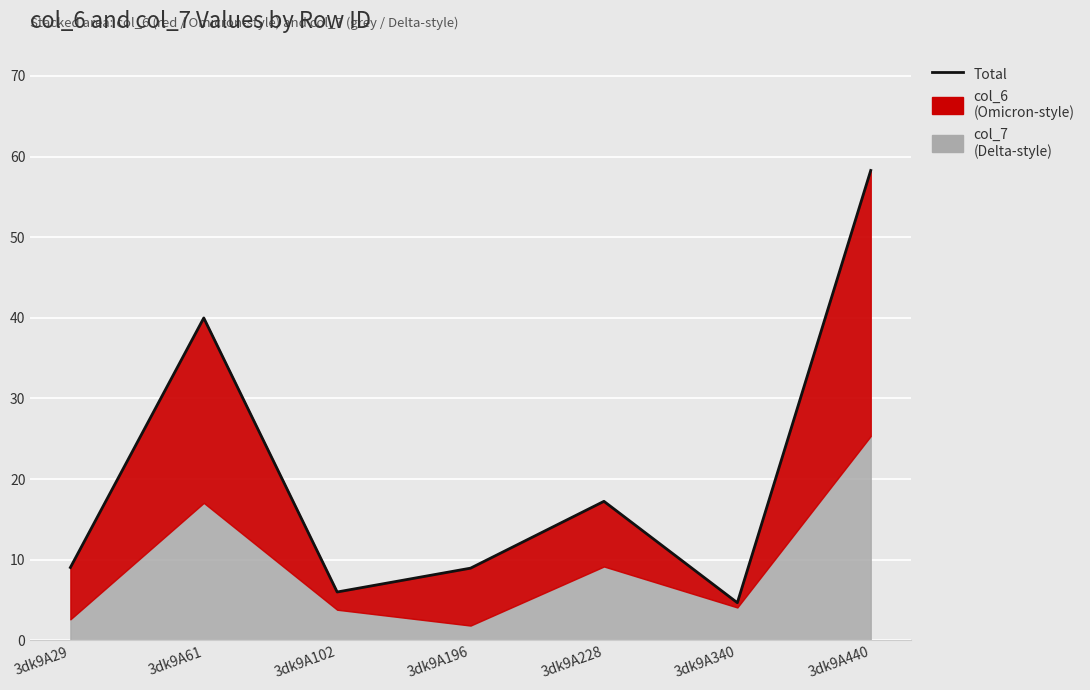

True or false: there are more than 2 points higher than both neighbors.

False